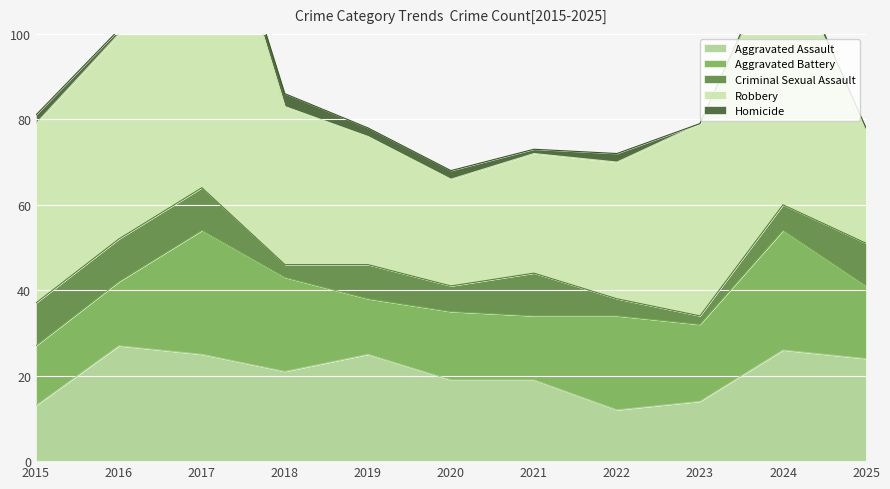

Reading left to right, list all the values displayed in this chart.

Aggravated Assault: 13	27	25	21	25	19	19	12	14	26	24
Aggravated Battery: 14	15	29	22	13	16	15	22	18	28	17
Criminal Sexual Assault: 10	10	10	3	8	6	10	4	2	6	10
Robbery: 42	48	83	37	30	25	28	32	45	60	27
Homicide: 2	1	1	3	2	2	1	2	0	2	0